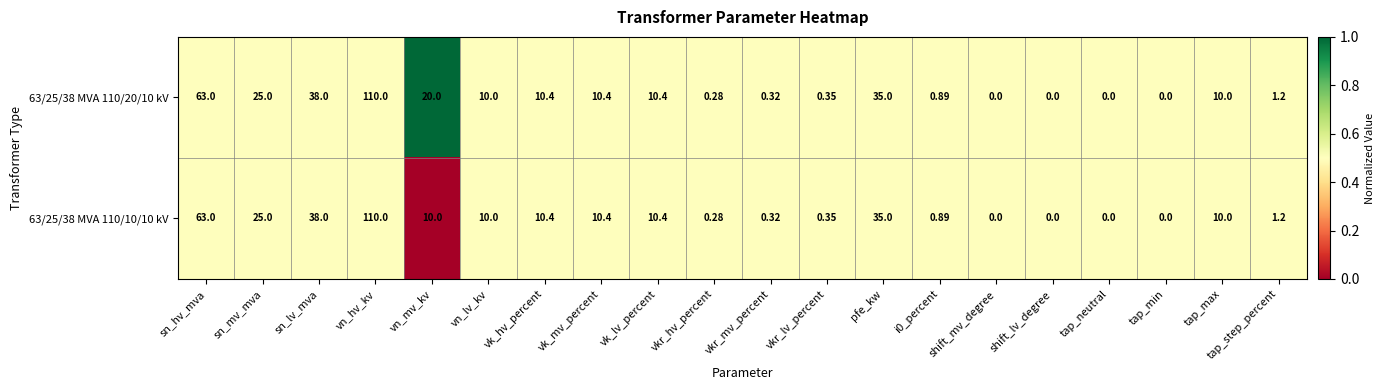

At which category is the sum across all series the highest?

vn_hv_kv